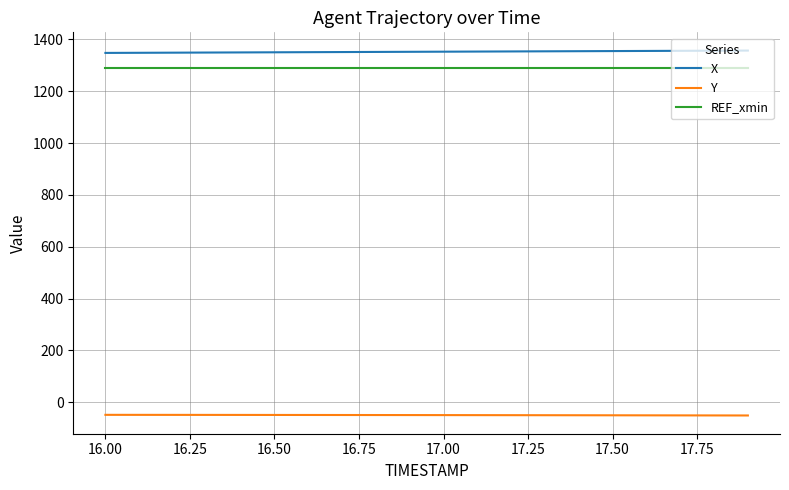

True or false: Y and REF_xmin cross at least once.

False